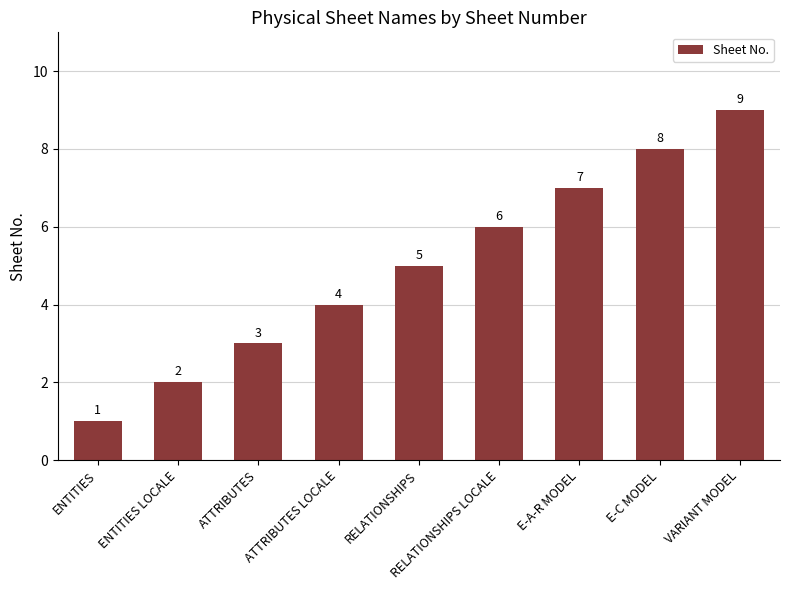

What is the label of the 6th bar from the right?

ATTRIBUTES LOCALE